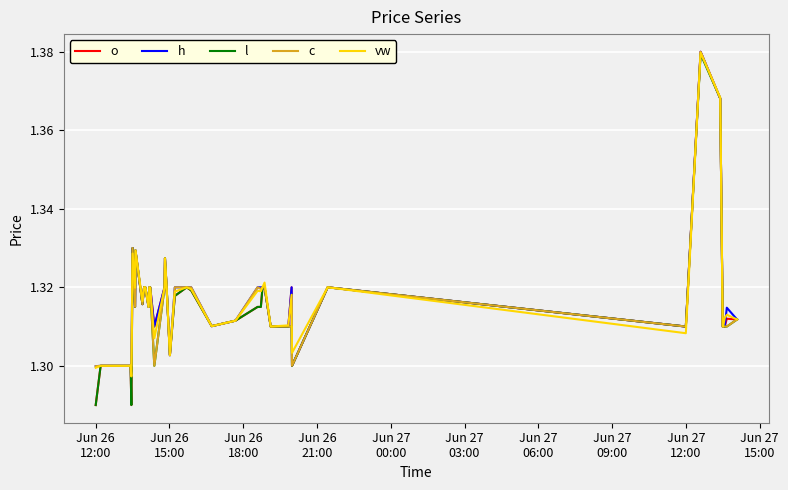

What are all the series names shown in the legend?

o, h, l, c, vw